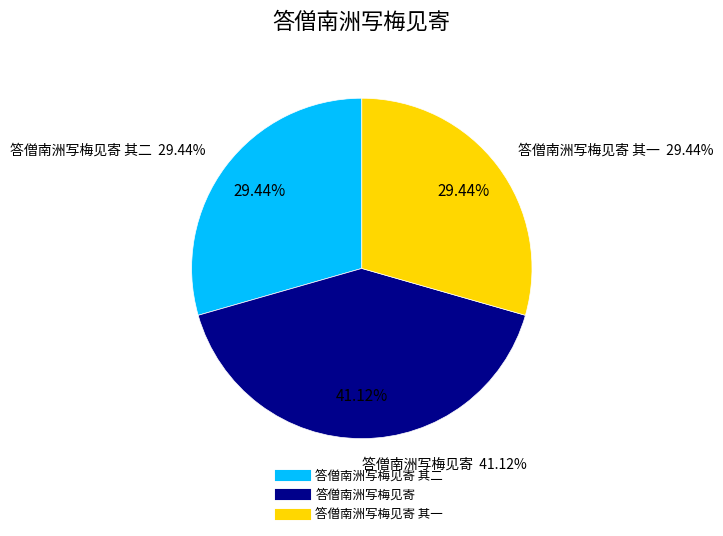

To the nearest percent, what is the difference between the 答僧南洲写梅见寄 其二 and 答僧南洲写梅见寄 slice percentages?

12%